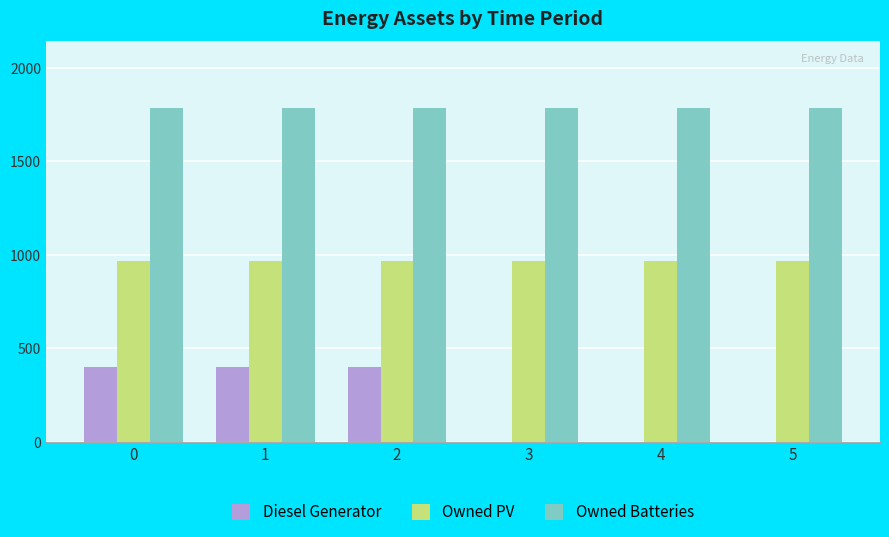

Which series has the largest total across all categories?

Owned Batteries